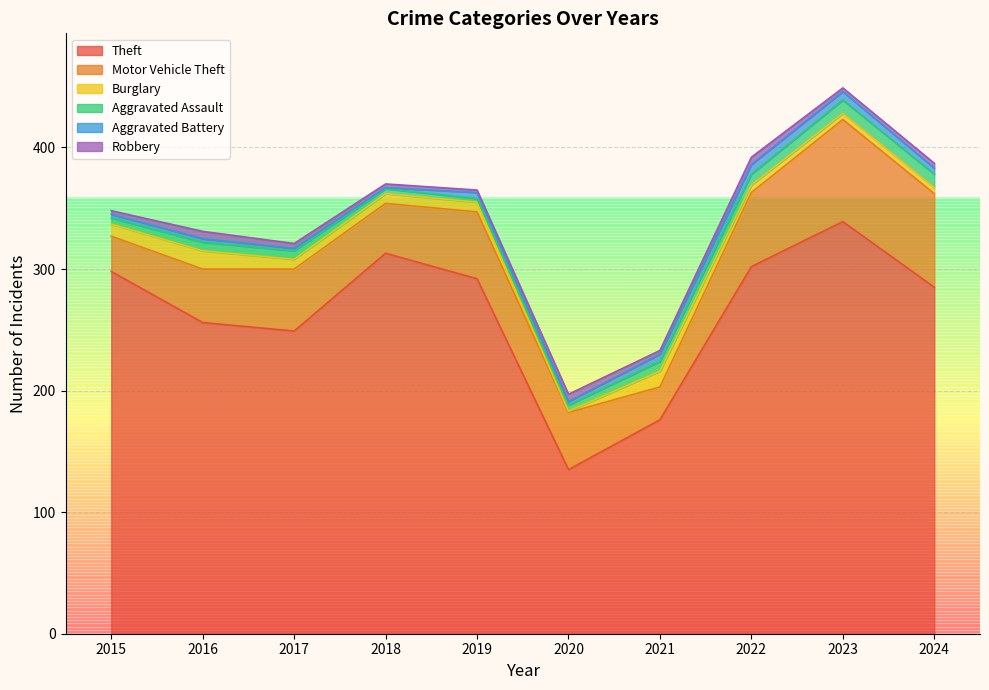

Where does the Motor Vehicle Theft series first go above 51?

2019